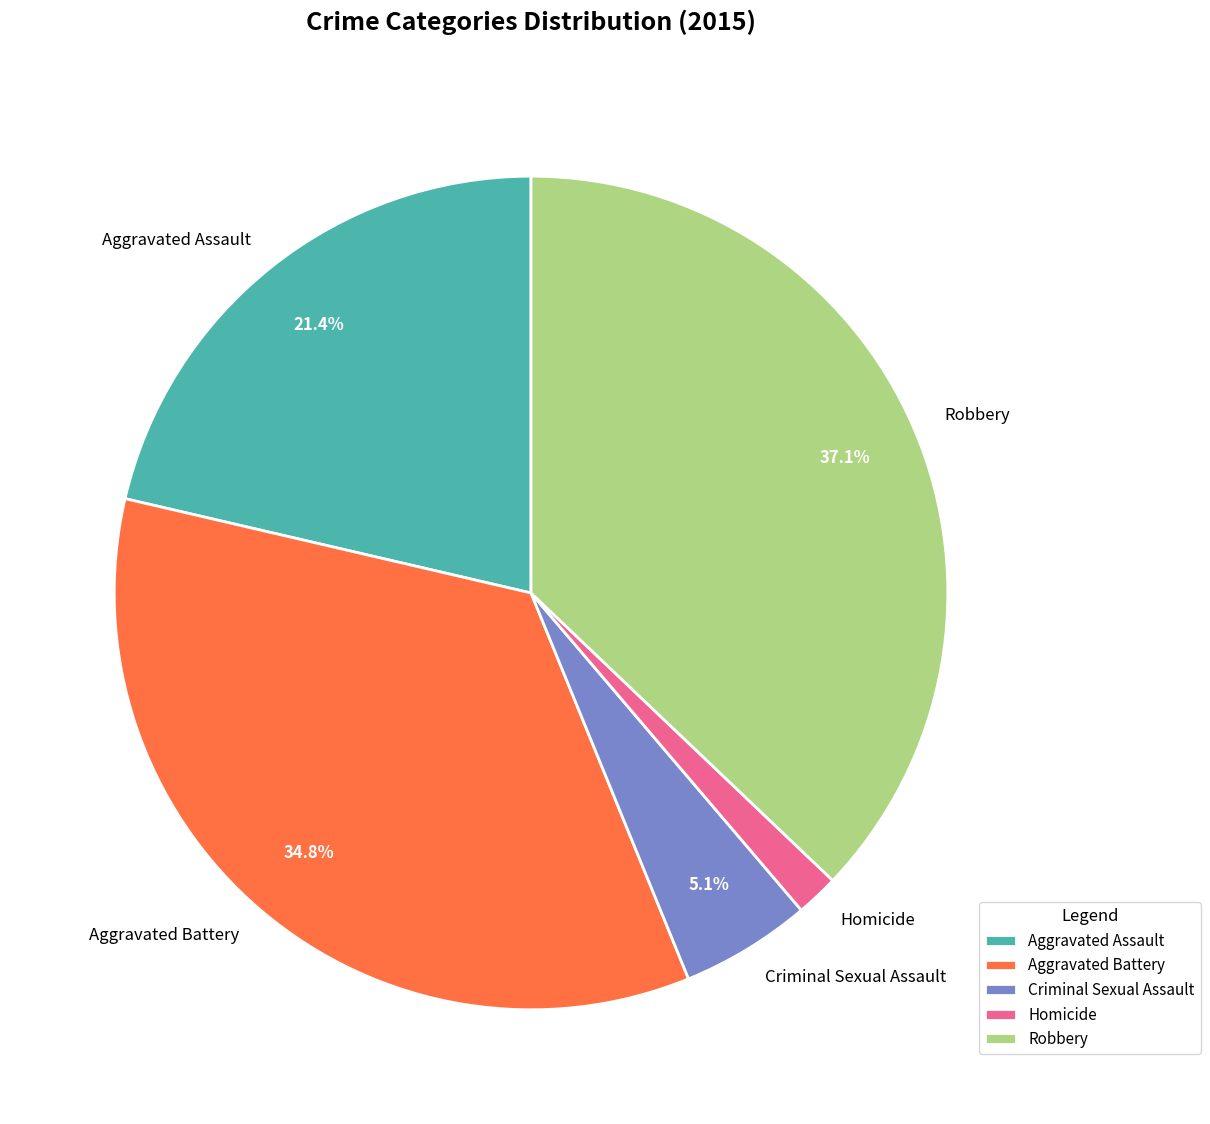

Which has a higher value, Aggravated Battery or Homicide?

Aggravated Battery